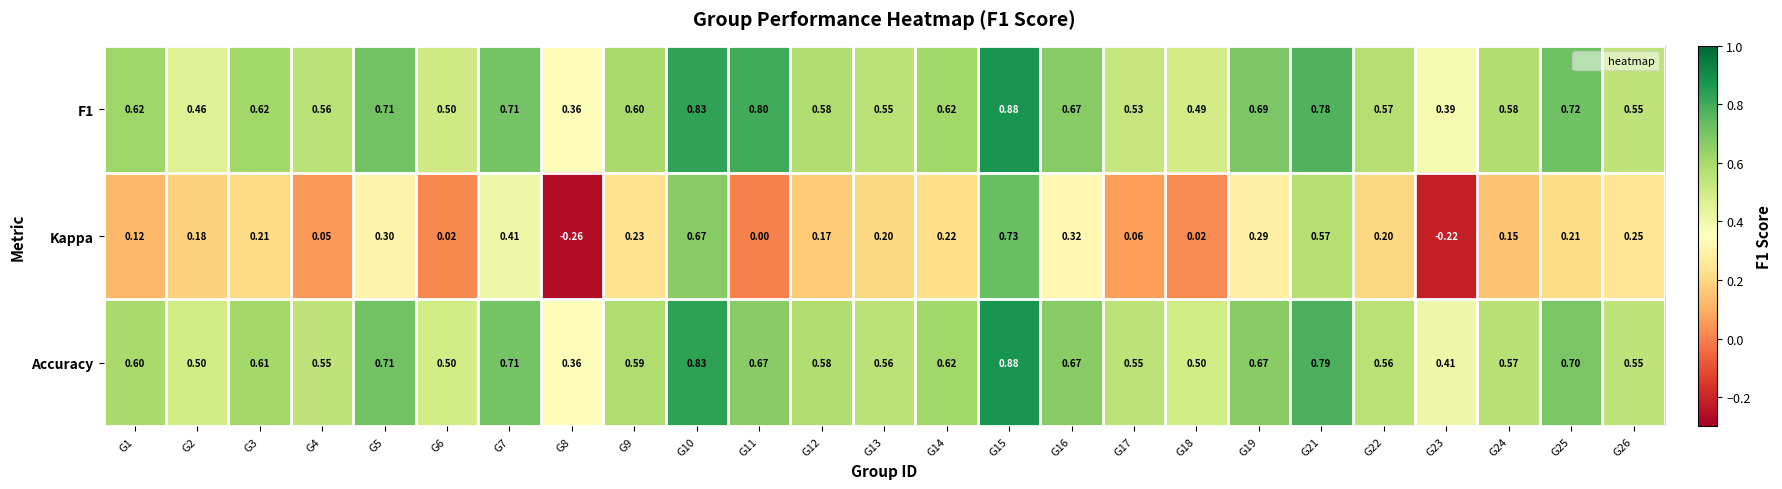

Count the number of categories in the chart.

25